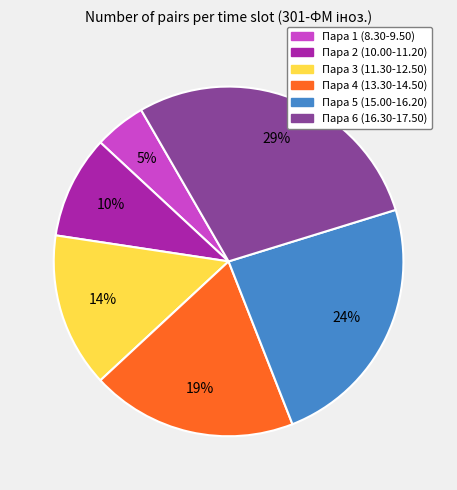

Is there any slice that represents more than half of the pie?

No